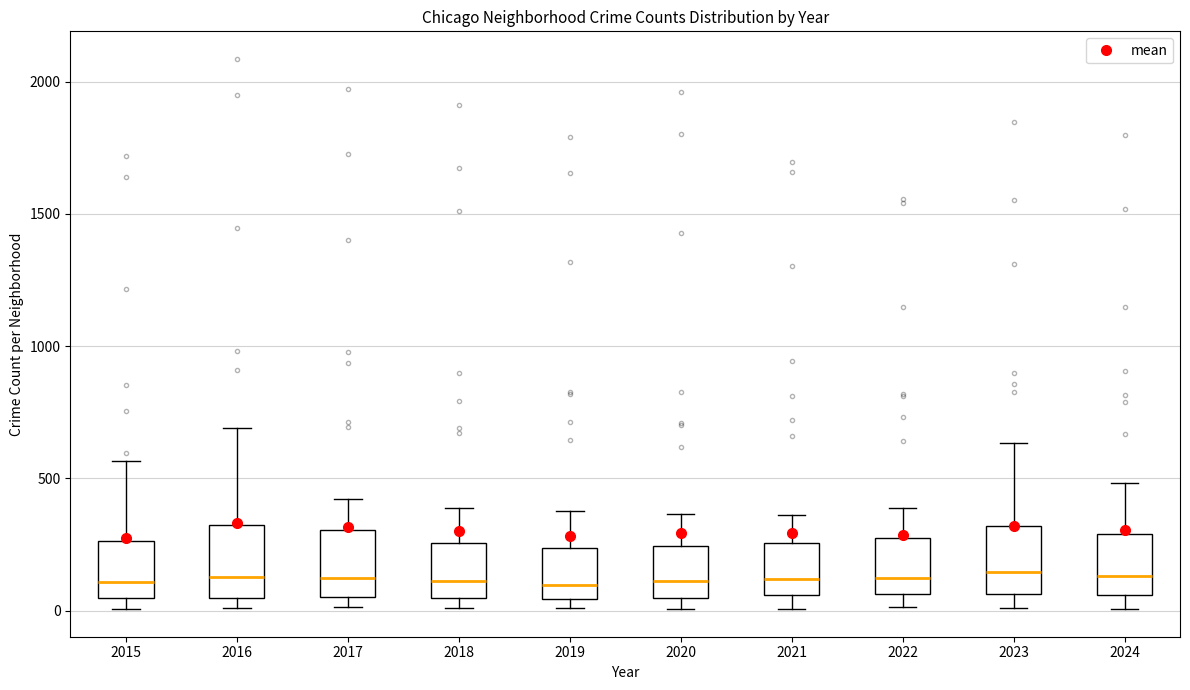

Reading left to right, read every box against the y-axis: the position of its median line, the range the box covers, and the ends of its whiskers. The values are not printed on the chart, so give them approximately, as read against the axis.

2015: median 100, box 50 to 250, whiskers 0 to 550
2016: median 150, box 50 to 300, whiskers 0 to 700
2017: median 100, box 50 to 300, whiskers 0 to 400
2018: median 100, box 50 to 250, whiskers 0 to 400
2019: median 100, box 50 to 250, whiskers 0 to 400
2020: median 100, box 50 to 250, whiskers 0 to 350
2021: median 100, box 50 to 250, whiskers 0 to 350
2022: median 100, box 50 to 250, whiskers 0 to 400
2023: median 150, box 50 to 300, whiskers 0 to 650
2024: median 150, box 50 to 300, whiskers 0 to 500